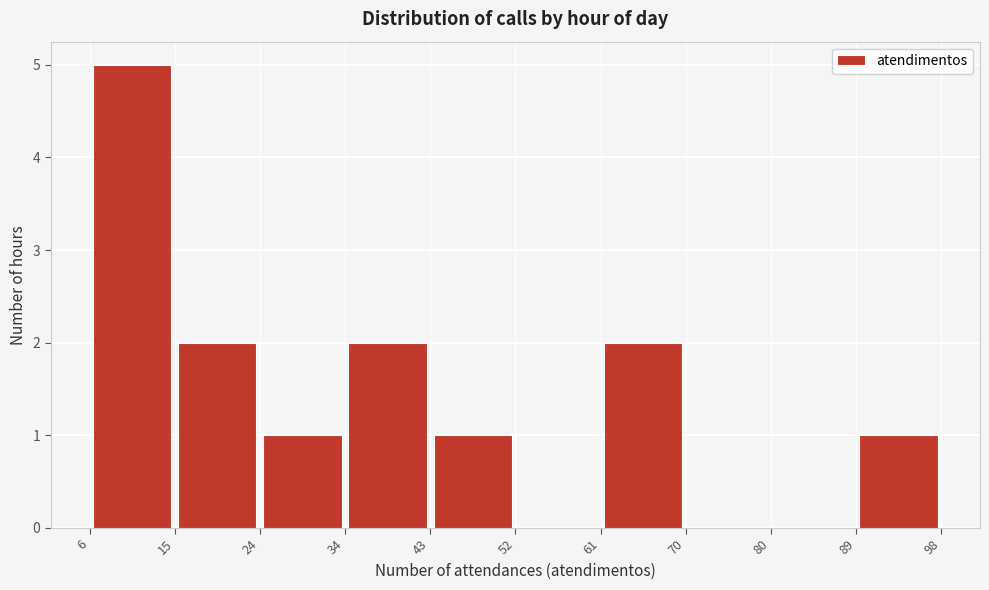

Over which range of the x-axis is the bar tallest?

6 to 15